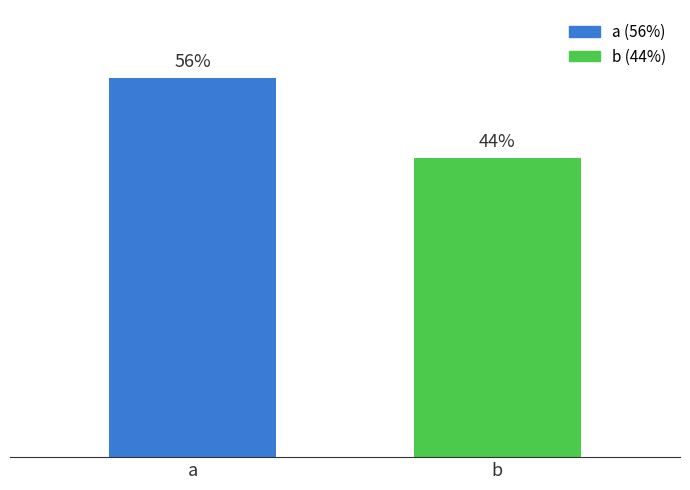

Does the chart contain any negative values?

No